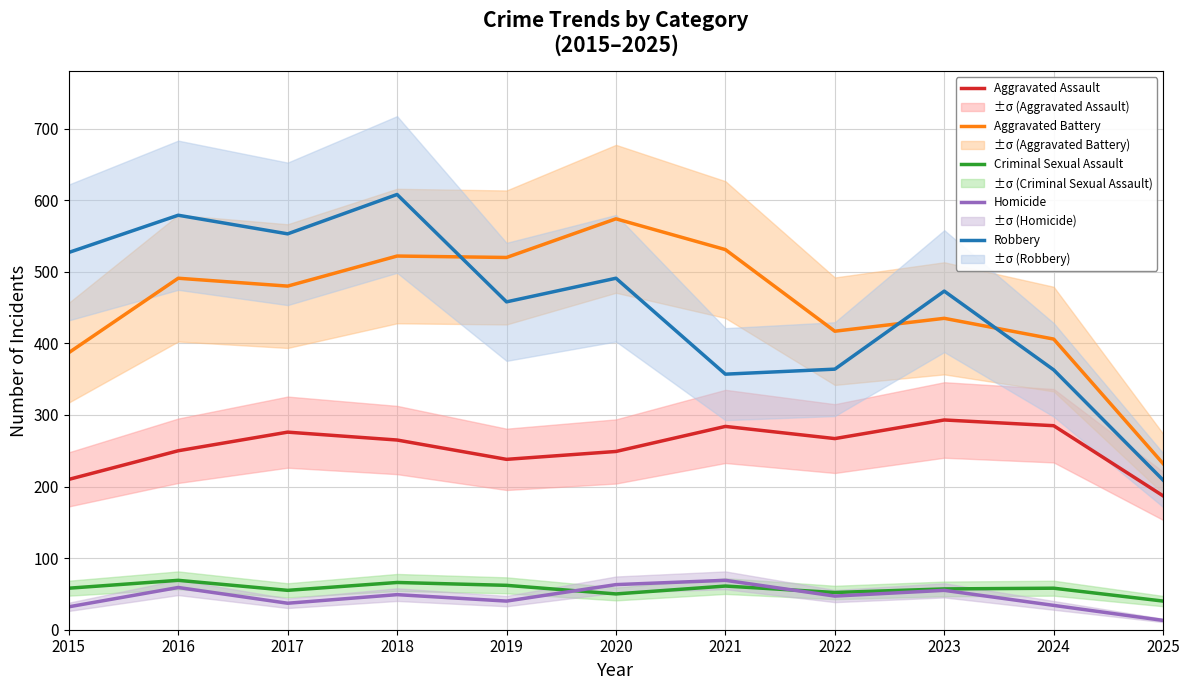

At which category does Aggravated Assault reach its first local valley?

2019